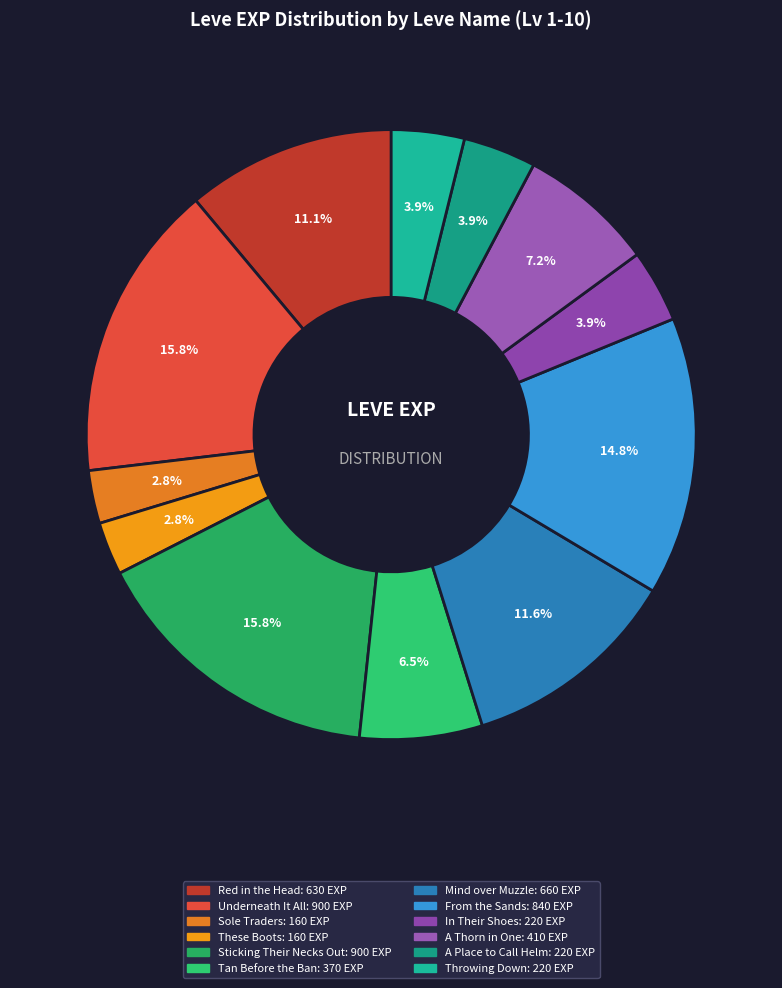

Count the number of slices in the pie.

12